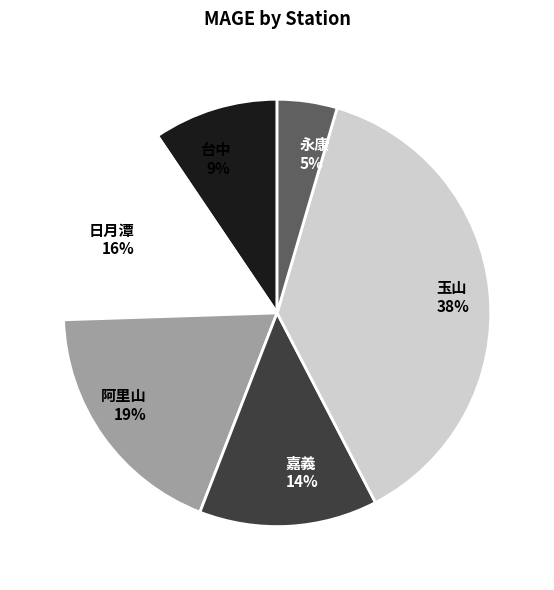

Is it true that 阿里山 is 24% of the pie?

False